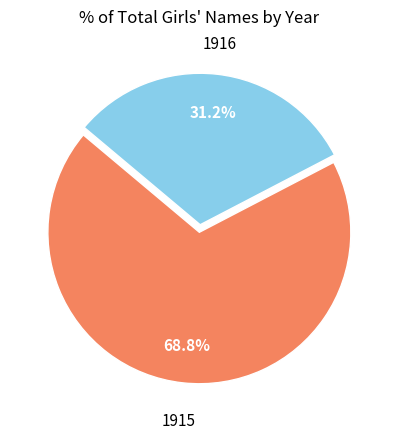

Is there a majority slice in this chart?

Yes